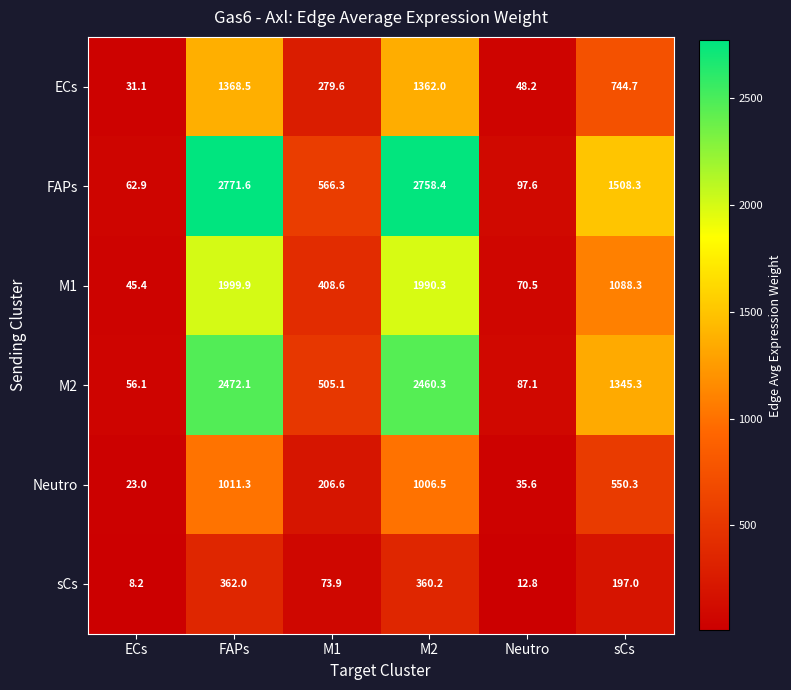

Where does the FAPs series first go above 1508?

FAPs